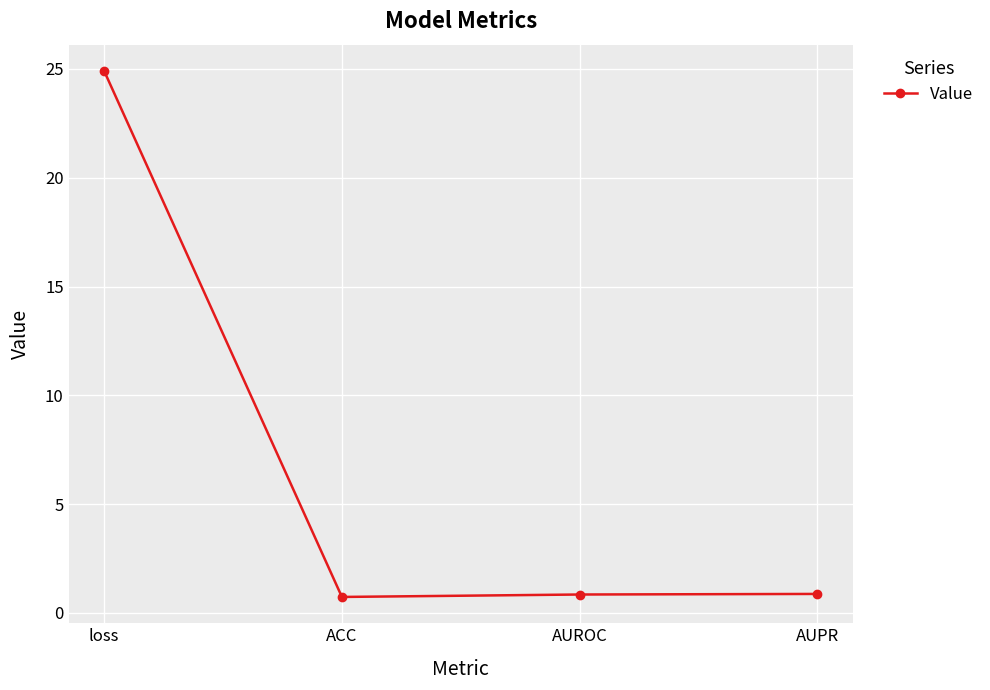

True or false: there are more than 2 points higher than both neighbors.

False